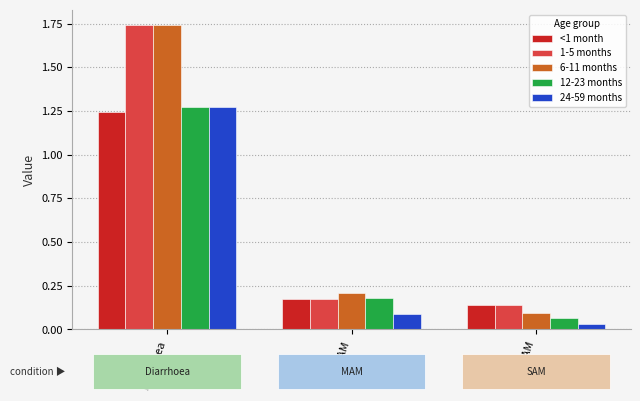

Are the bars horizontal?

No